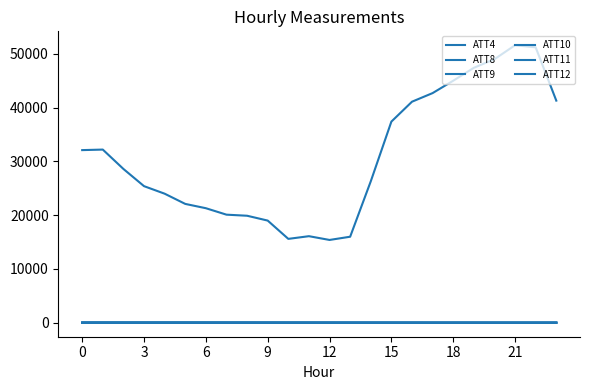

Is this an area chart (filled region under the line)?

No